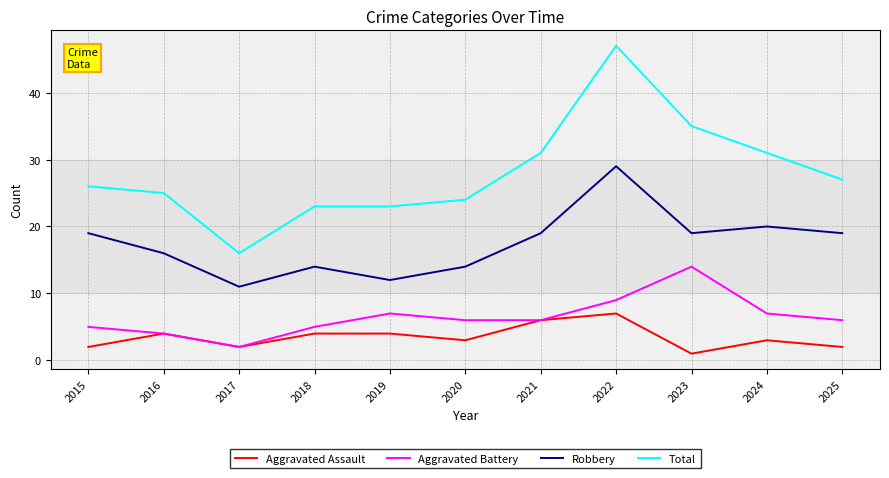

Reading left to right, list all the values displayed in this chart.

Aggravated Assault: 2015=2	2016=4	2017=2	2018=4	2019=4	2020=3	2021=6	2022=7	2023=1	2024=3	2025=2
Aggravated Battery: 2015=5	2016=4	2017=2	2018=5	2019=7	2020=6	2021=6	2022=9	2023=14	2024=7	2025=6
Robbery: 2015=19	2016=16	2017=11	2018=14	2019=12	2020=14	2021=19	2022=29	2023=19	2024=20	2025=19
Total: 2015=26	2016=25	2017=16	2018=23	2019=23	2020=24	2021=31	2022=47	2023=35	2024=31	2025=27